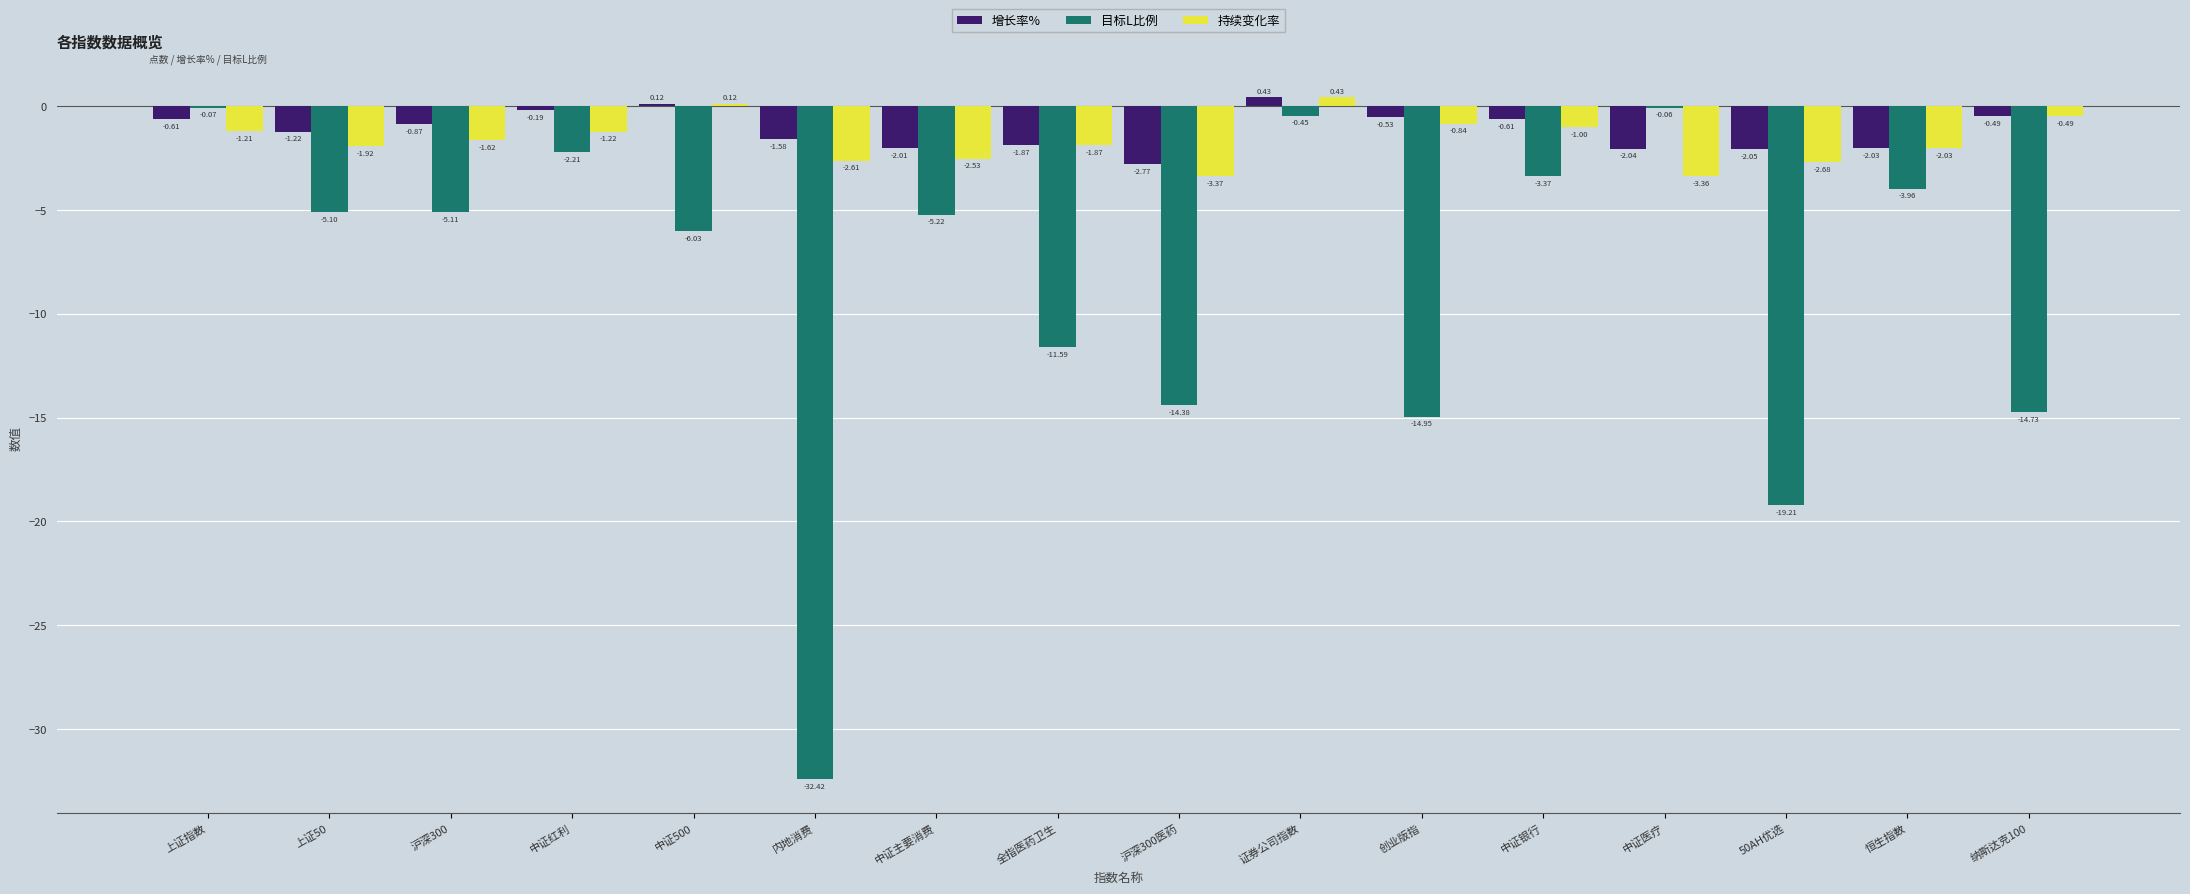

What is the total value across all series at 上证50?

-8.2